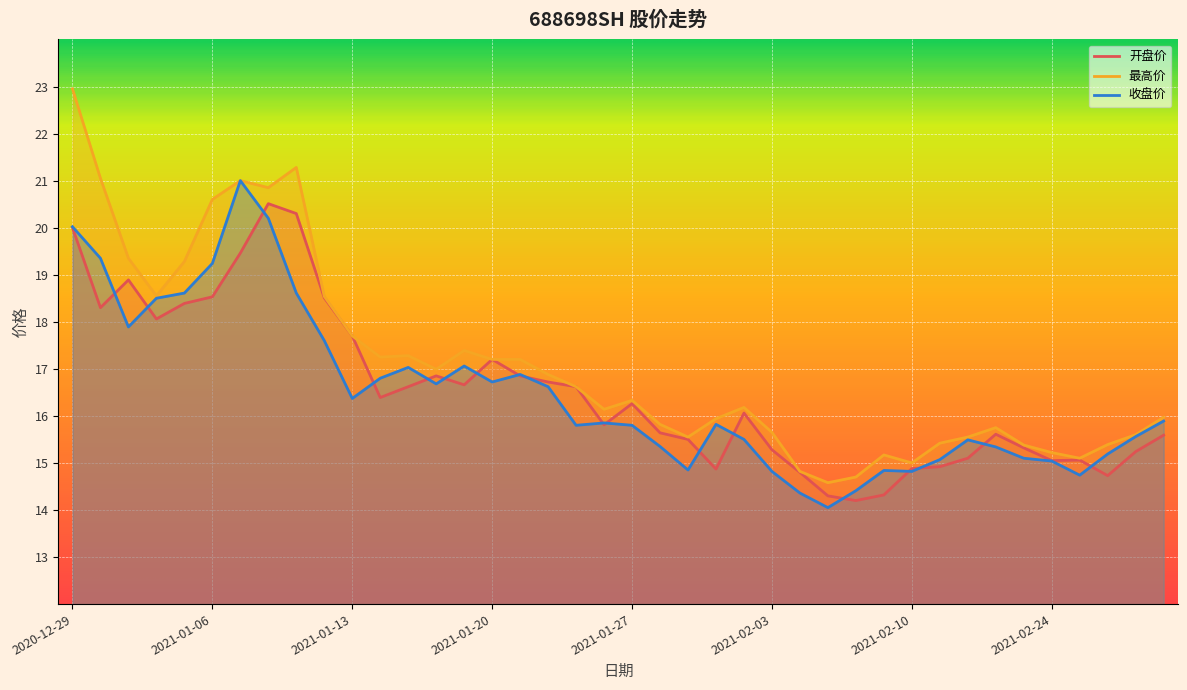

Which series has the largest range (max minus min)?

最高价